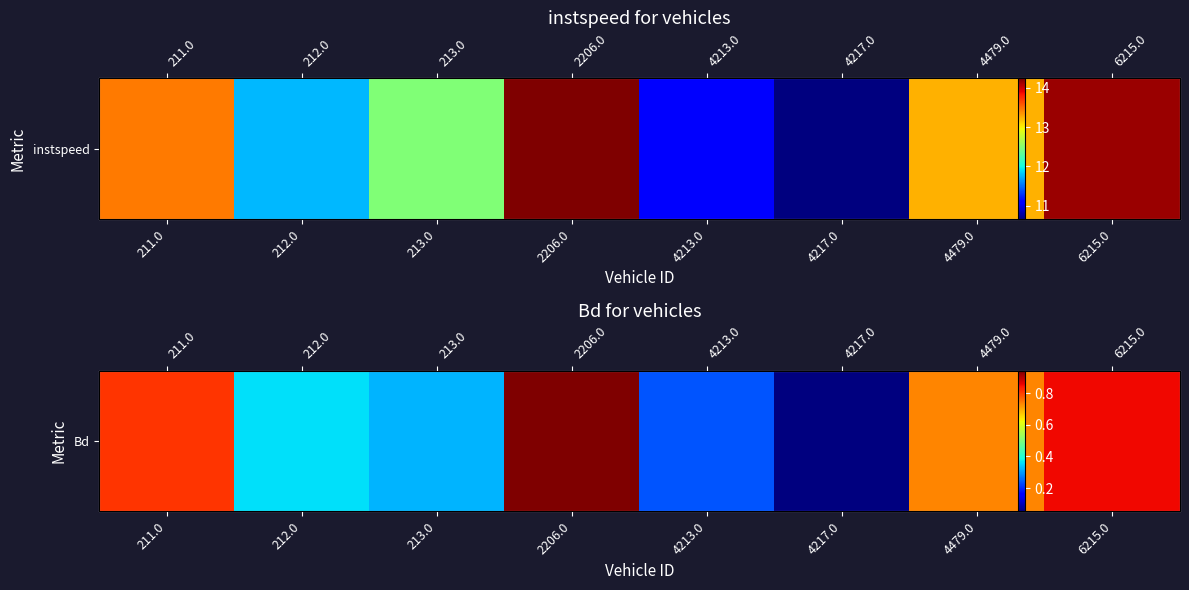

Which label corresponds to the largest value in the chart?

2206.0